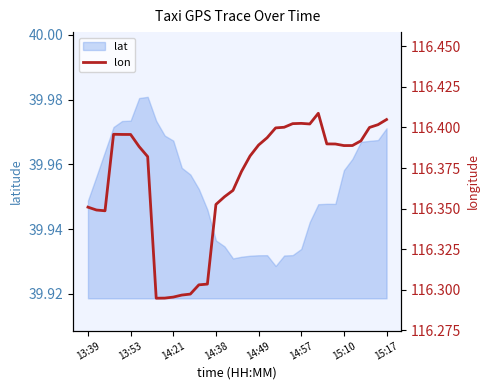

Is it true that lat equals 63.1 at 15:17?

False